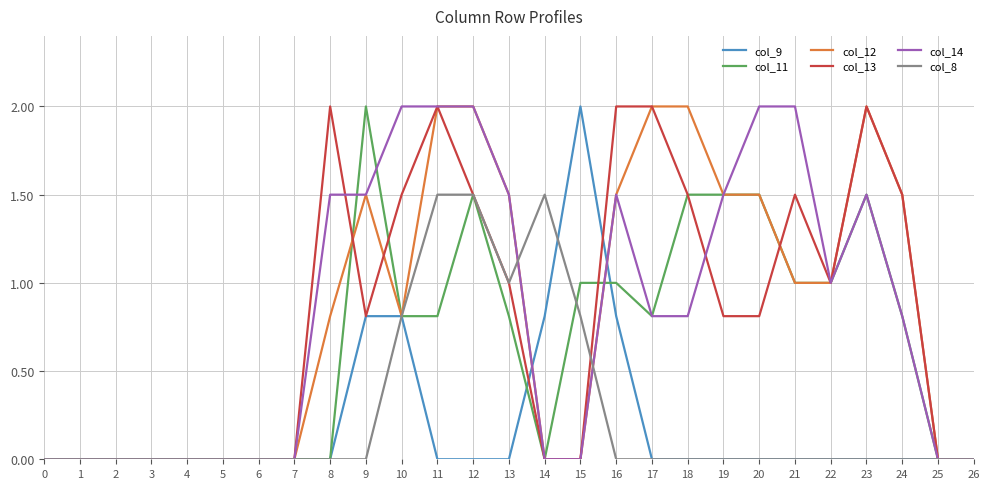

What is the spread (max minus min) of values at 14?

1.5